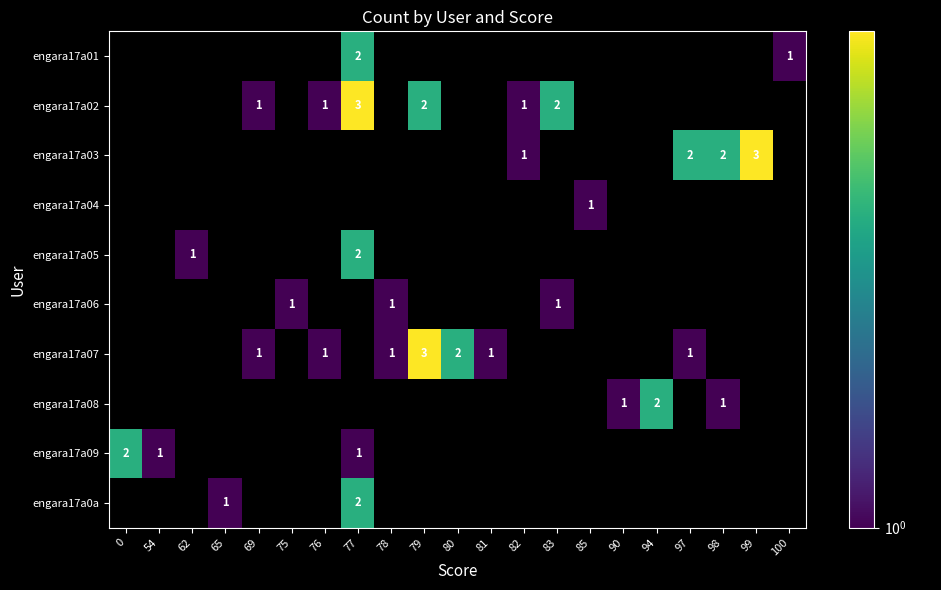

The value of engara17a07 at 80 is 0. True or false?

False